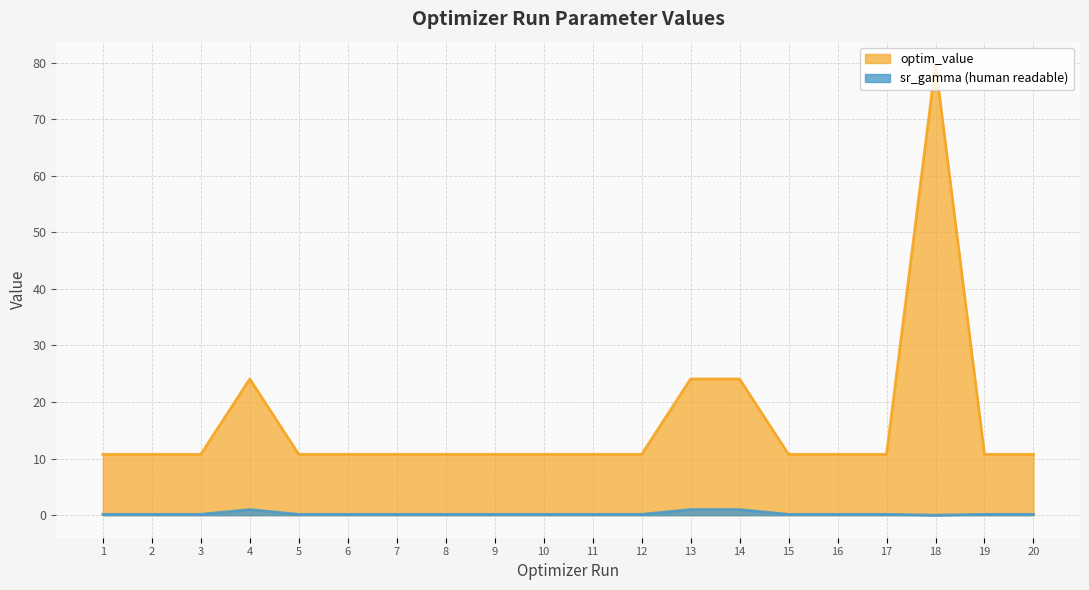

Reading left to right, extract all data points from this chart.

sr_gamma (human readable): 0.1	0.1	0.1	1.0	0.1	0.1	0.1	0.1	0.1	0.1	0.1	0.1	1.0	1.0	0.1	0.1	0.1	0.0	0.1	0.1
optim_value: 10.8	10.8	10.8	24.1	10.8	10.8	10.8	10.8	10.8	10.8	10.8	10.8	24.1	24.1	10.8	10.8	10.8	79.7	10.8	10.8